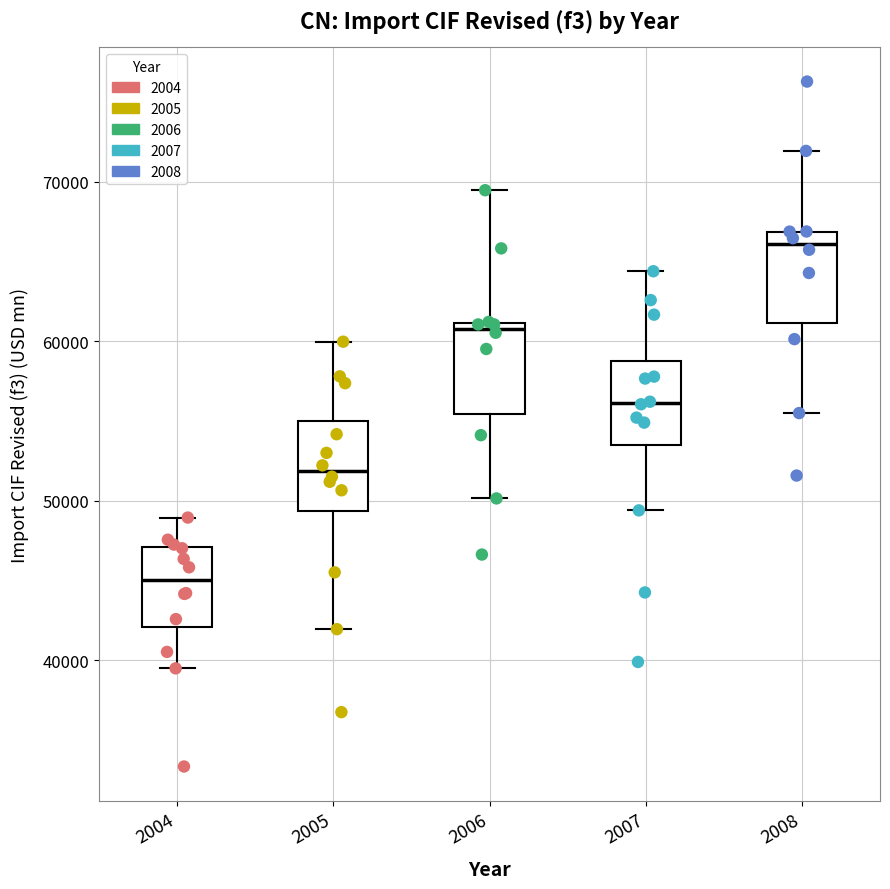

Reading left to right, transcribe this box plot: for each box, give where its median line is, the range the box spans, and where its two whiskers end, as read against the y-axis. The values are not printed on the chart, so give them approximately, as read against the axis.

2004: median 45000, box 42000 to 47000, whiskers 39000 to 49000
2005: median 52000, box 49000 to 55000, whiskers 42000 to 60000
2006: median 61000 (just below the box's upper edge), box 55000 to 61000, whiskers 50000 to 69000
2007: median 56000, box 54000 to 59000, whiskers 49000 to 64000
2008: median 66000, box 61000 to 67000, whiskers 55000 to 72000